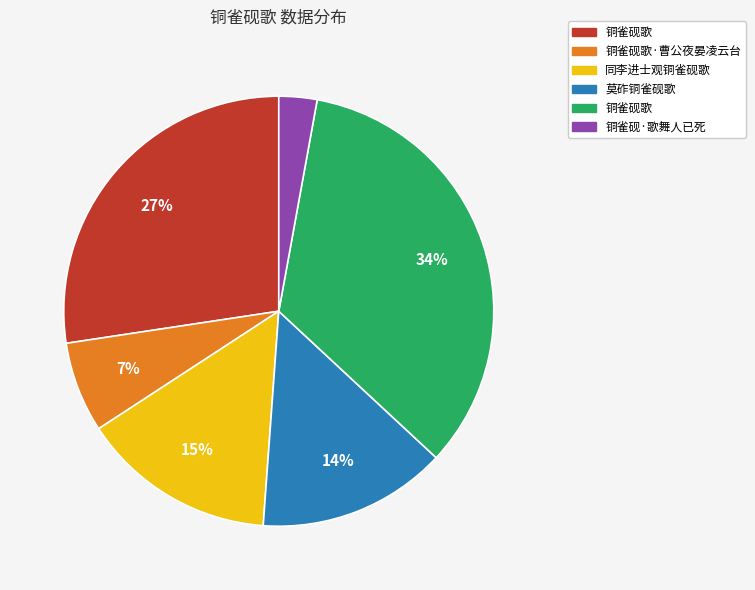

Is there any slice that represents more than half of the pie?

No